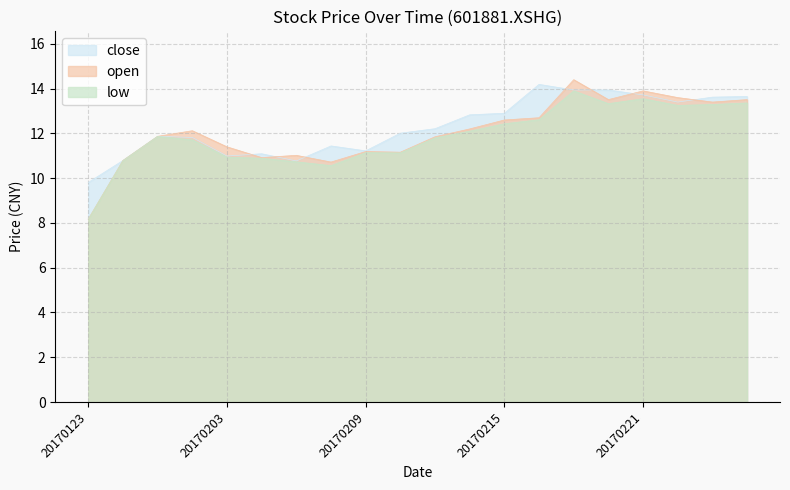

In low, how many points are higher than both neighbors (excluding endpoints)?

4